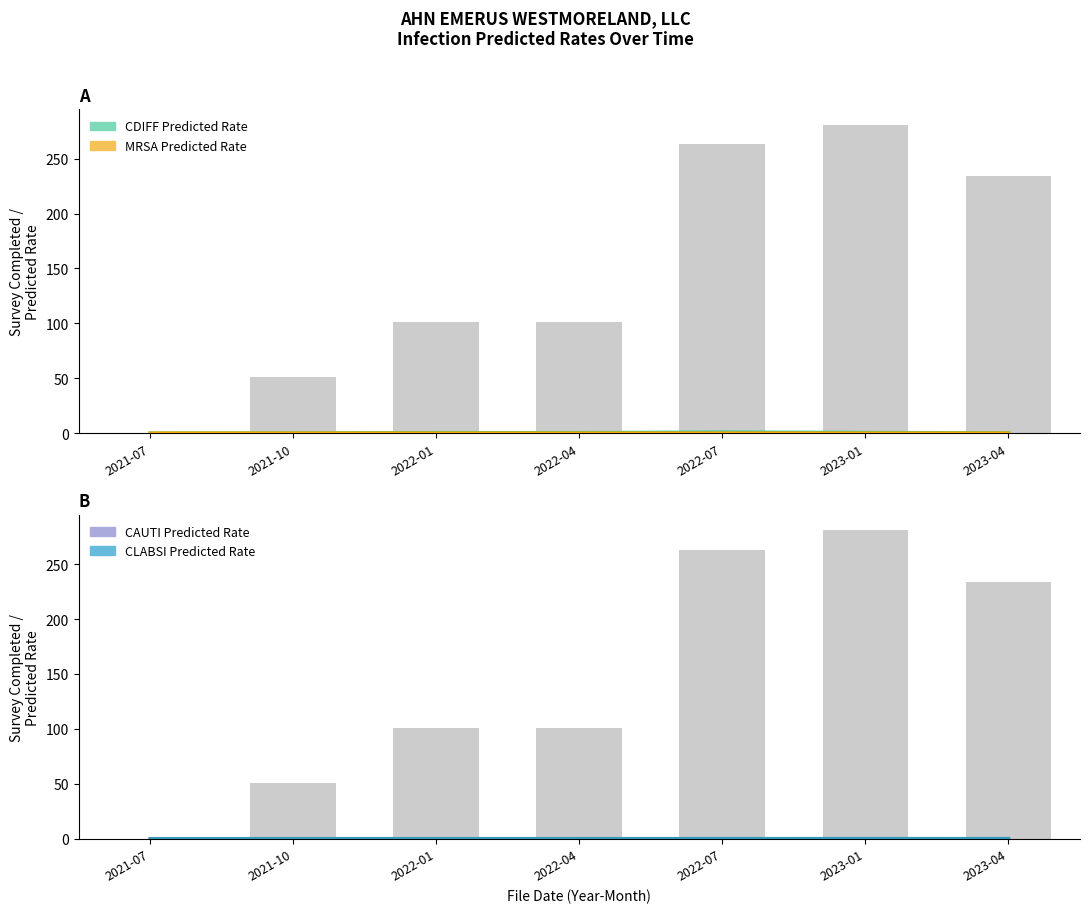

Reading left to right, extract all data points from this chart.

CDIFF Predicted Rate: 0.0	0.1	0.4	0.4	0.9	0.6	0.3
MRSA Predicted Rate: 0.0	0.0	0.0	0.0	0.0	0.0	0.0
CAUTI Predicted Rate: 0.0	0.0	0.0	0.0	0.0	0.0	0.0
CLABSI Predicted Rate: 0.0	0.0	0.0	0.0	0.0	0.0	0.0